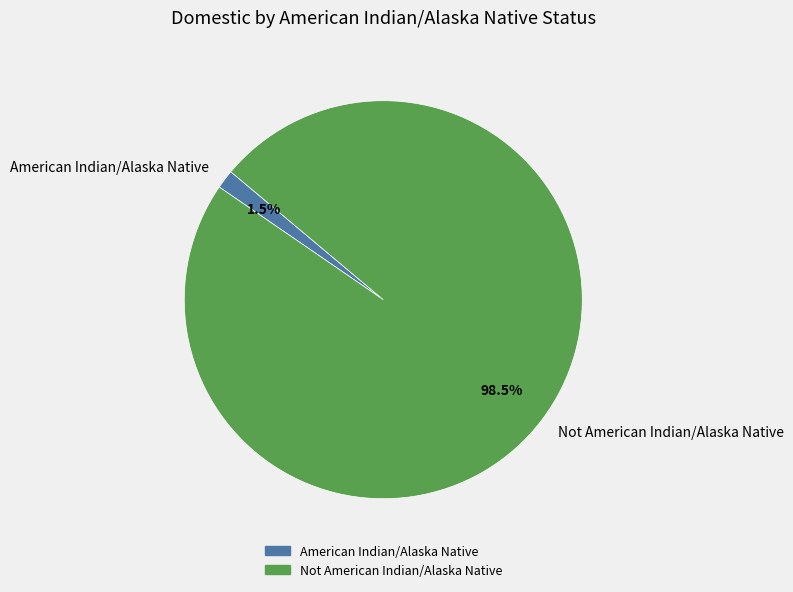

Which category has the biggest portion of the pie?

Not American Indian/Alaska Native